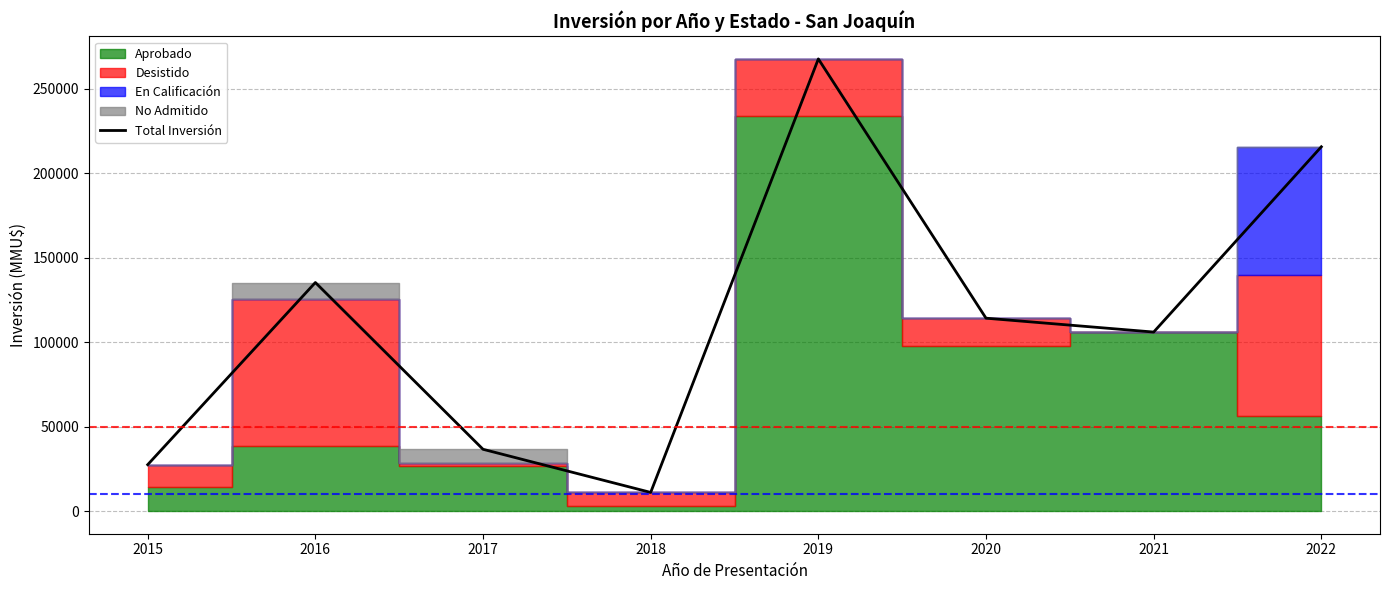

What is the difference between the values at 2022 and 2020?

101469